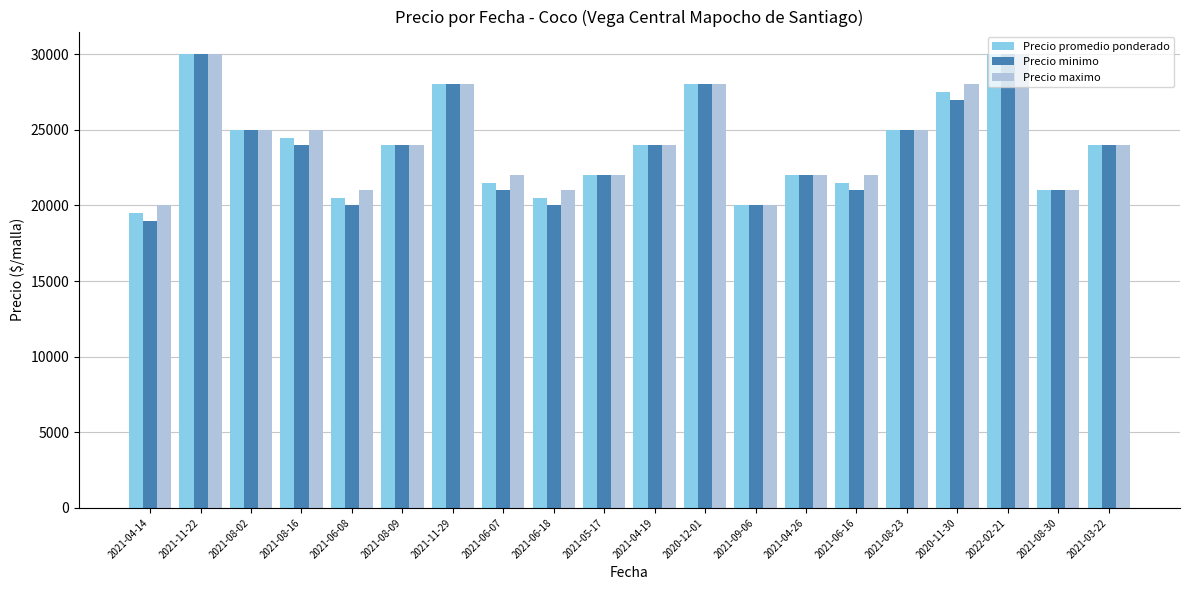

Are the bars grouped side by side (vs. stacked)?

Yes